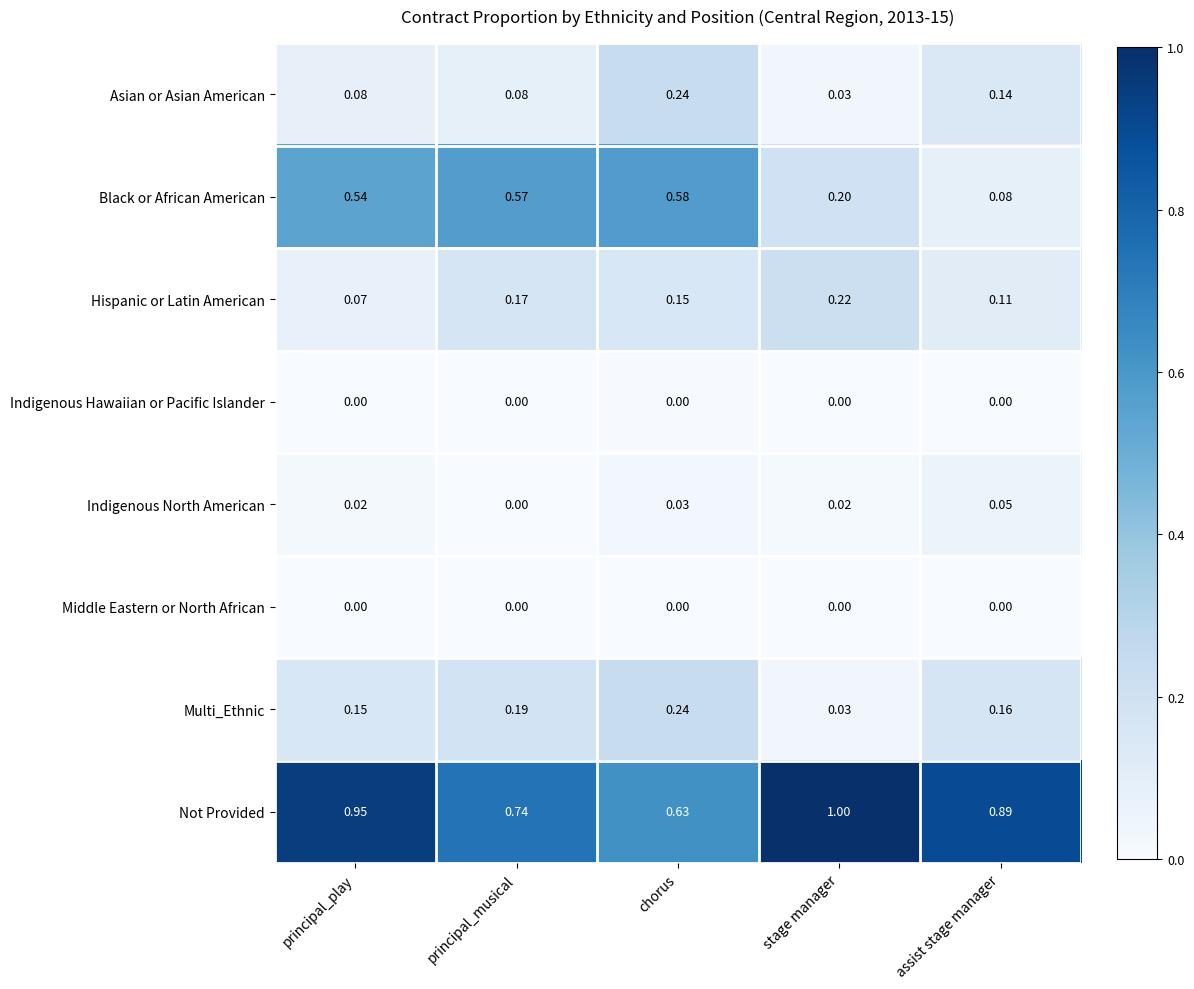

Which series has the largest total across all categories?

Not Provided